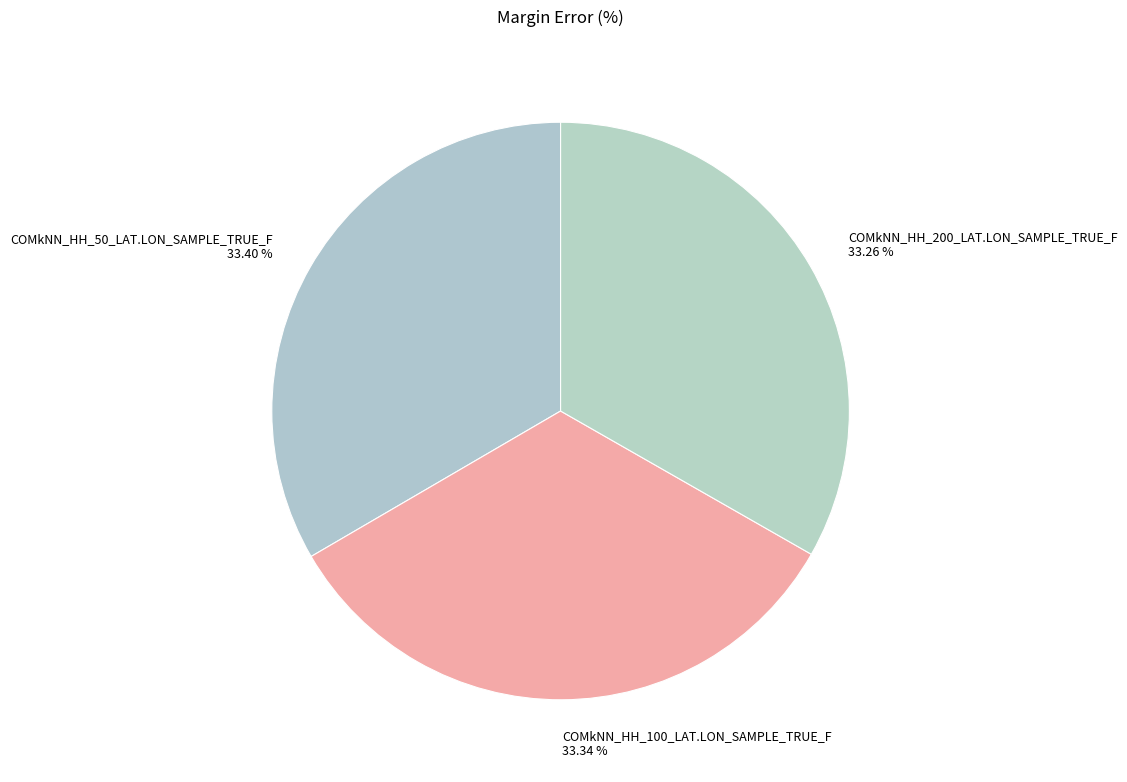

How many slices are in this pie chart?

3